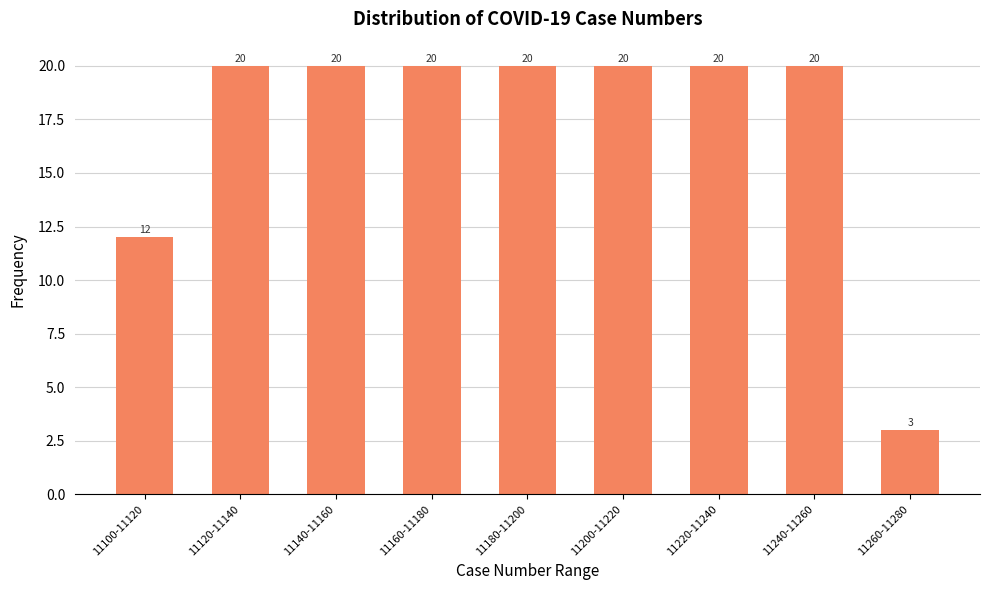

Reading left to right, extract all data points from this chart.

11100-11120=12	11120-11140=20	11140-11160=20	11160-11180=20	11180-11200=20	11200-11220=20	11220-11240=20	11240-11260=20	11260-11280=3